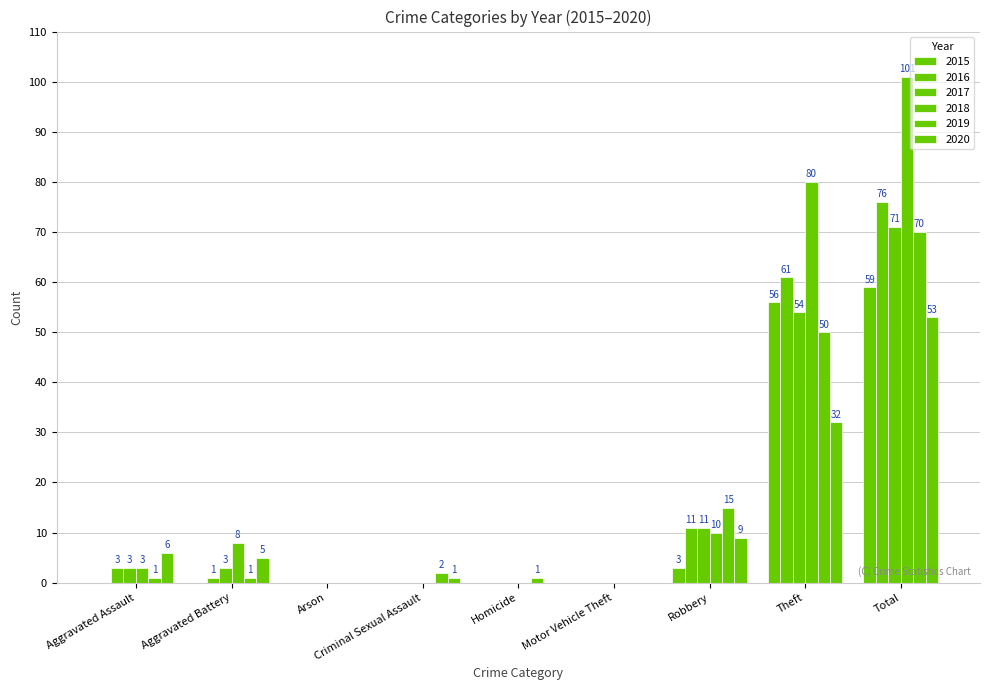

Reading left to right, list all the values displayed in this chart.

2015: Aggravated Assault=0	Aggravated Battery=0	Arson=0	Criminal Sexual Assault=0	Homicide=0	Motor Vehicle Theft=0	Robbery=3	Theft=56	Total=59
2016: Aggravated Assault=3	Aggravated Battery=1	Arson=0	Criminal Sexual Assault=0	Homicide=0	Motor Vehicle Theft=0	Robbery=11	Theft=61	Total=76
2017: Aggravated Assault=3	Aggravated Battery=3	Arson=0	Criminal Sexual Assault=0	Homicide=0	Motor Vehicle Theft=0	Robbery=11	Theft=54	Total=71
2018: Aggravated Assault=3	Aggravated Battery=8	Arson=0	Criminal Sexual Assault=0	Homicide=0	Motor Vehicle Theft=0	Robbery=10	Theft=80	Total=101
2019: Aggravated Assault=1	Aggravated Battery=1	Arson=0	Criminal Sexual Assault=2	Homicide=1	Motor Vehicle Theft=0	Robbery=15	Theft=50	Total=70
2020: Aggravated Assault=6	Aggravated Battery=5	Arson=0	Criminal Sexual Assault=1	Homicide=0	Motor Vehicle Theft=0	Robbery=9	Theft=32	Total=53